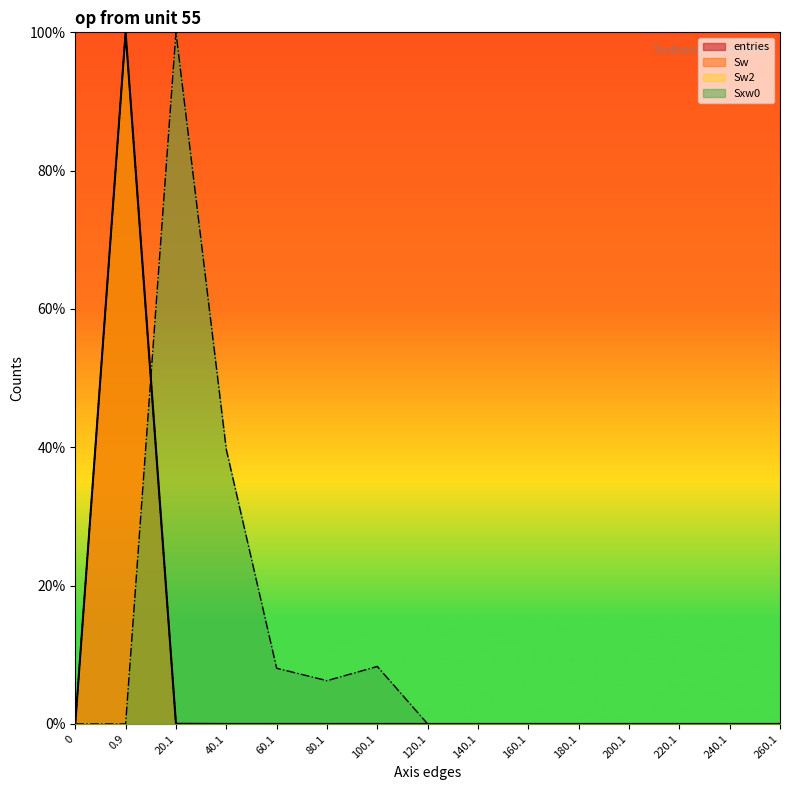

What is the maximum value shown in the chart?

100.0